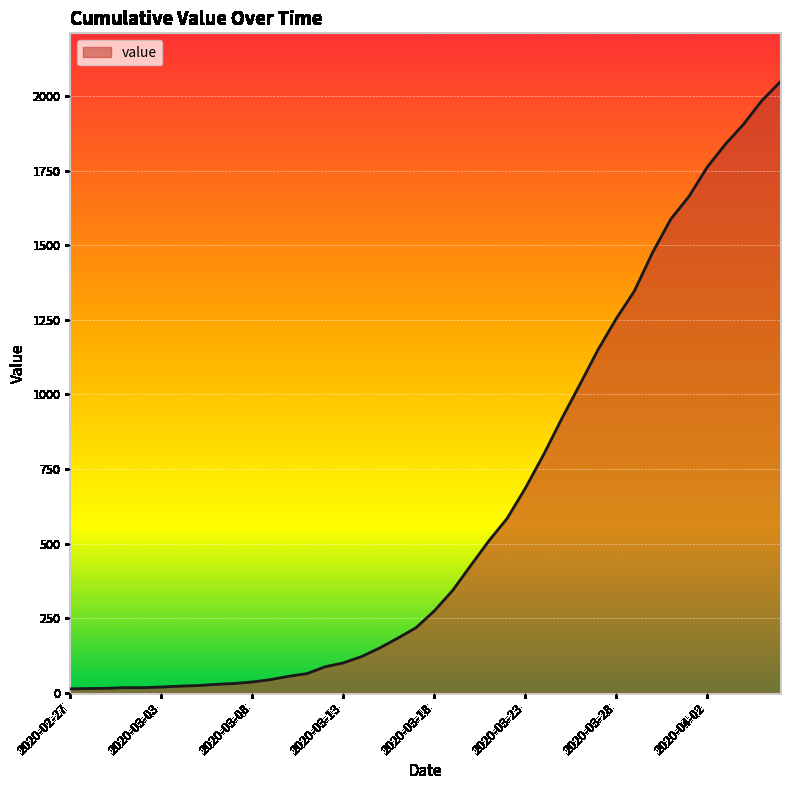

What is the average value?

621